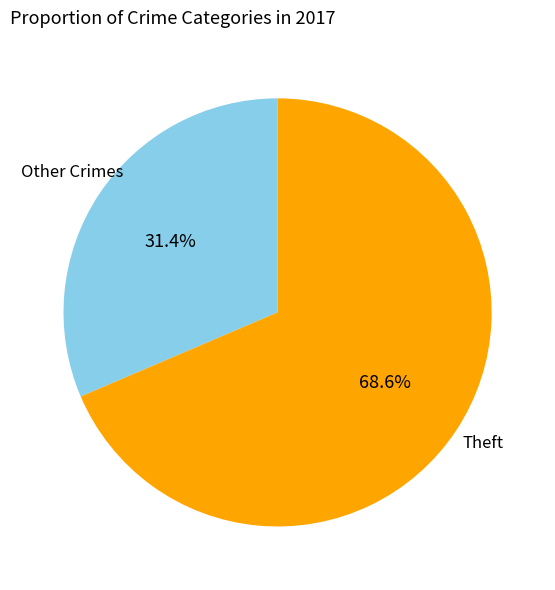

Does any single category account for the majority?

Yes